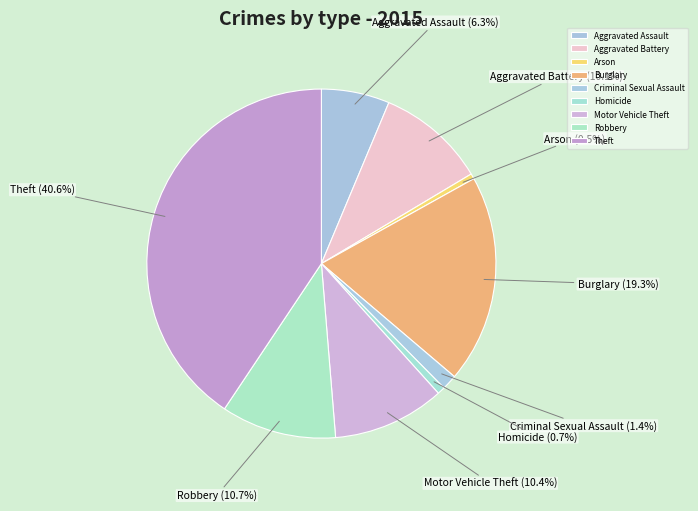

To the nearest percent, what portion does Motor Vehicle Theft represent?

10%